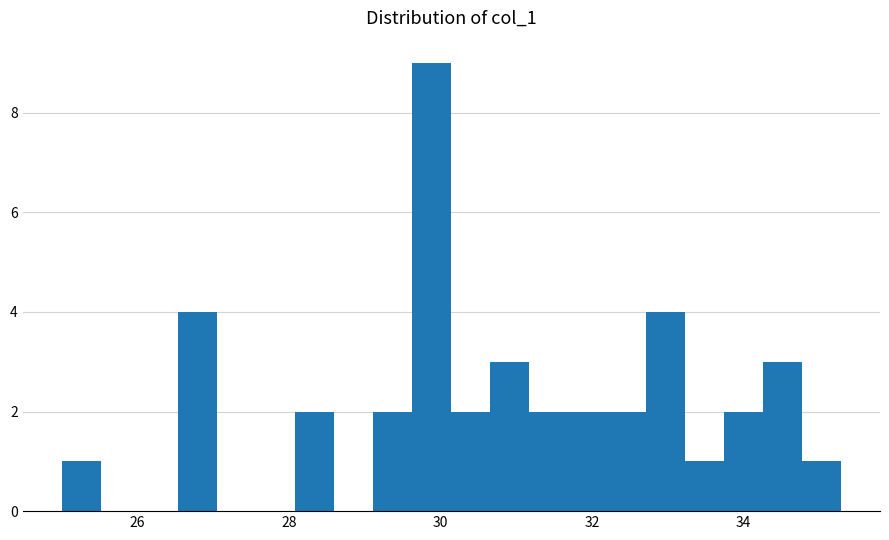

Around what value on the x-axis is the tallest bar? Give the approximate position of its centre, as read against the axis.

29.8